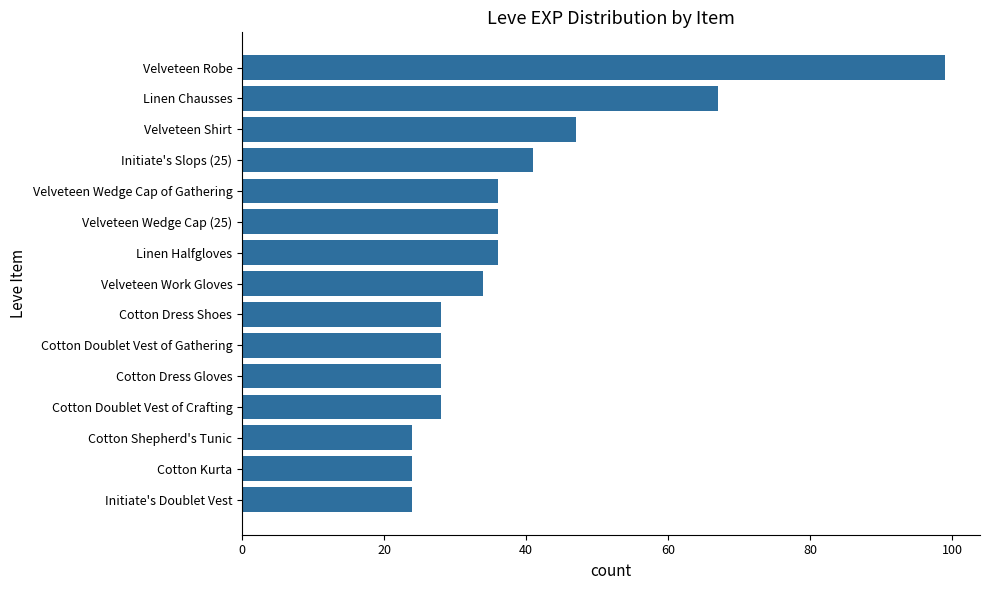

What is the value of the 12th bar from the top?

28